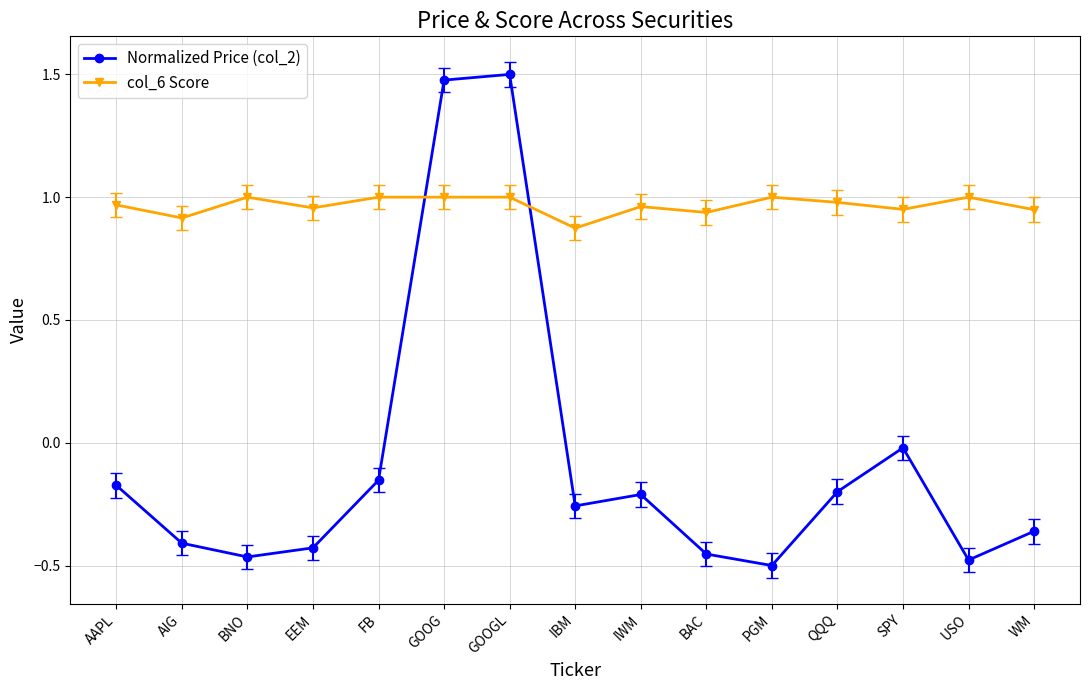

What is the total value across all series at GOOGL?

2.5